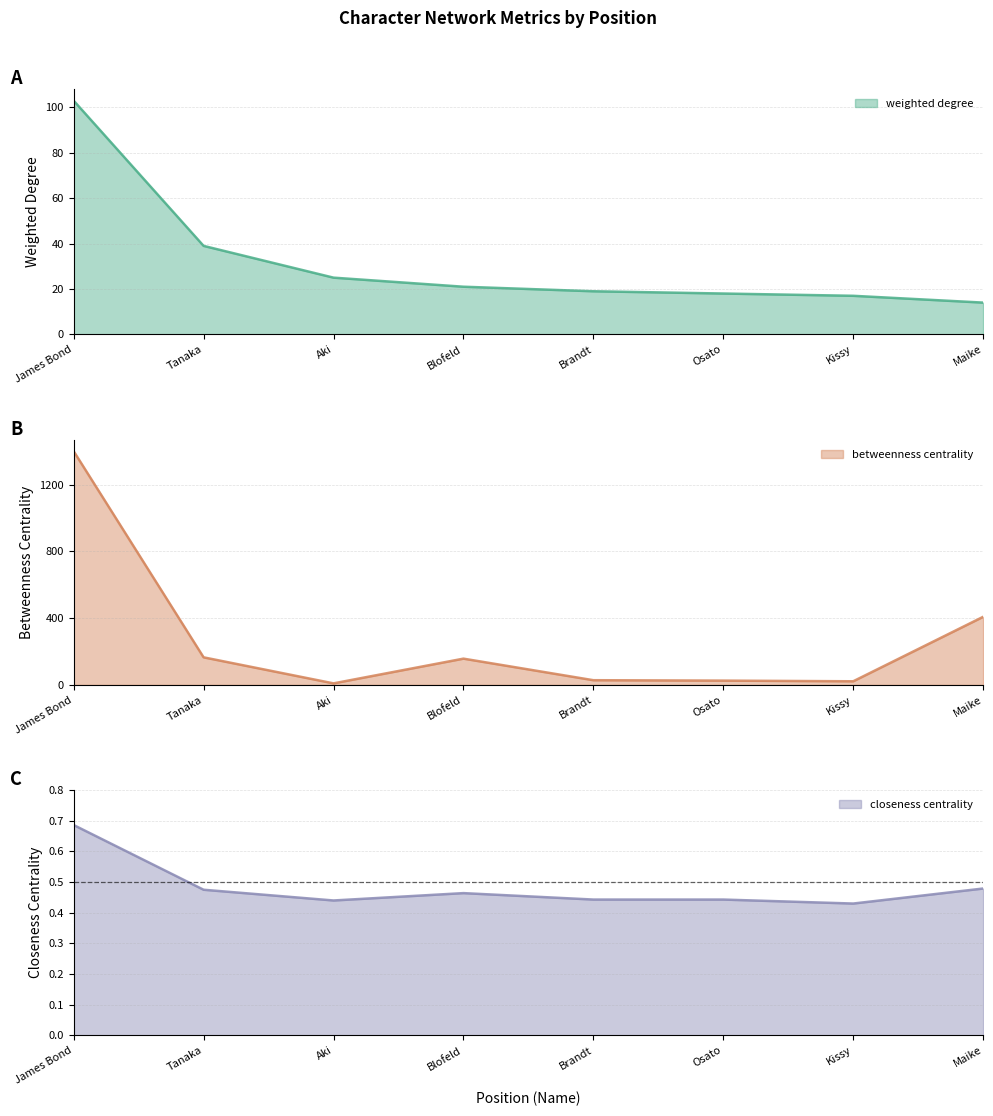

Is it true that weighted degree equals 21 at Blofeld?

True